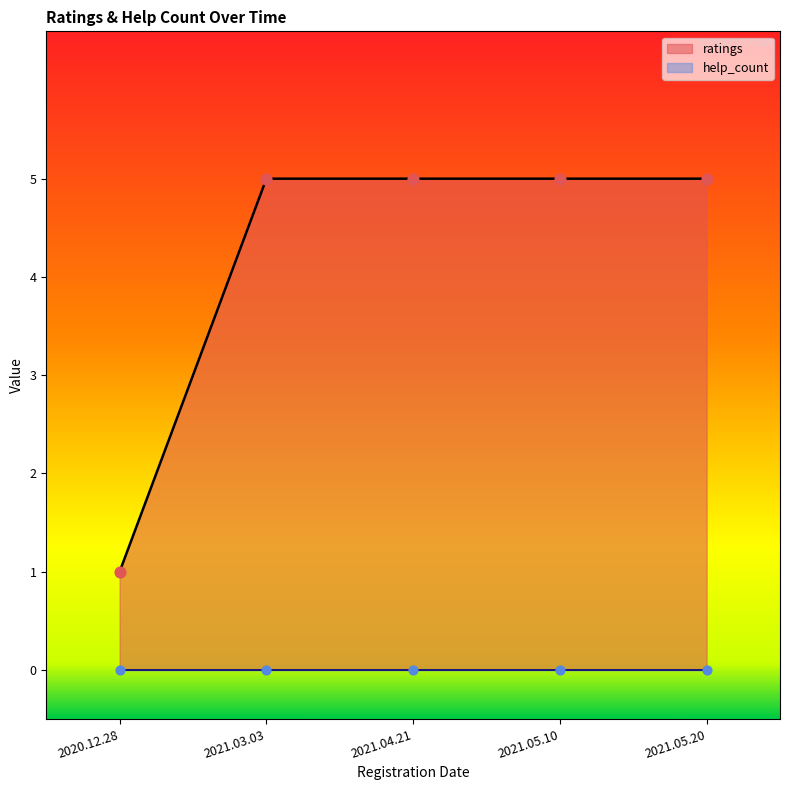

Between 2020.12.28 and 2021.03.03, which is larger?

2021.03.03